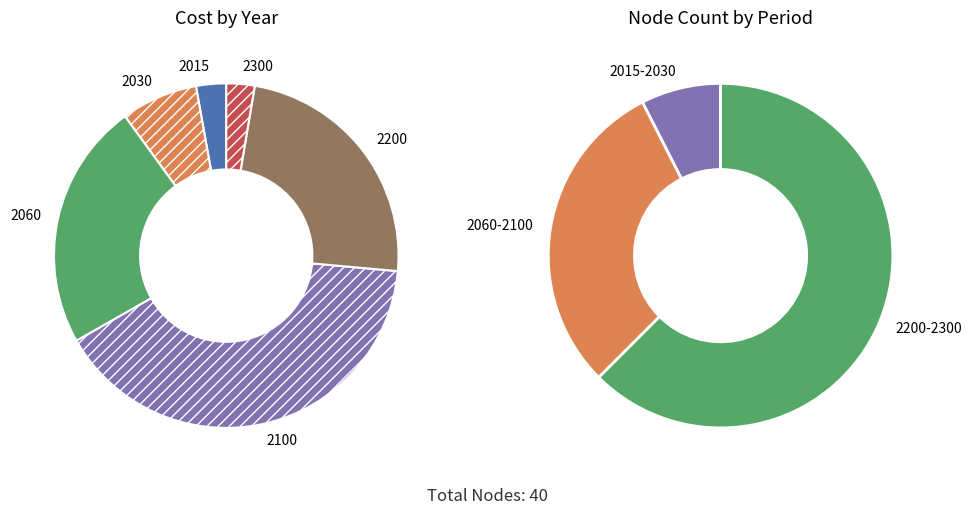

True or false: 2200 accounts for 28% of the total.

False